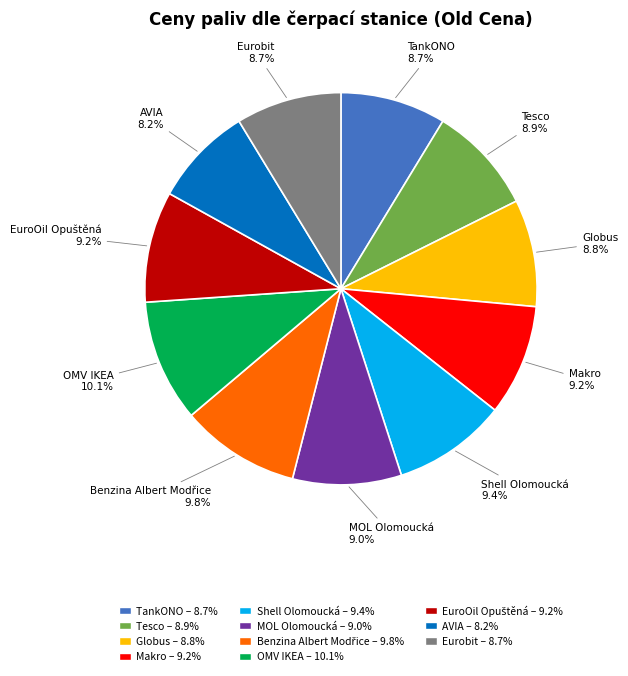

What is the ratio of the value at Makro to the value at TankONO?

1.1